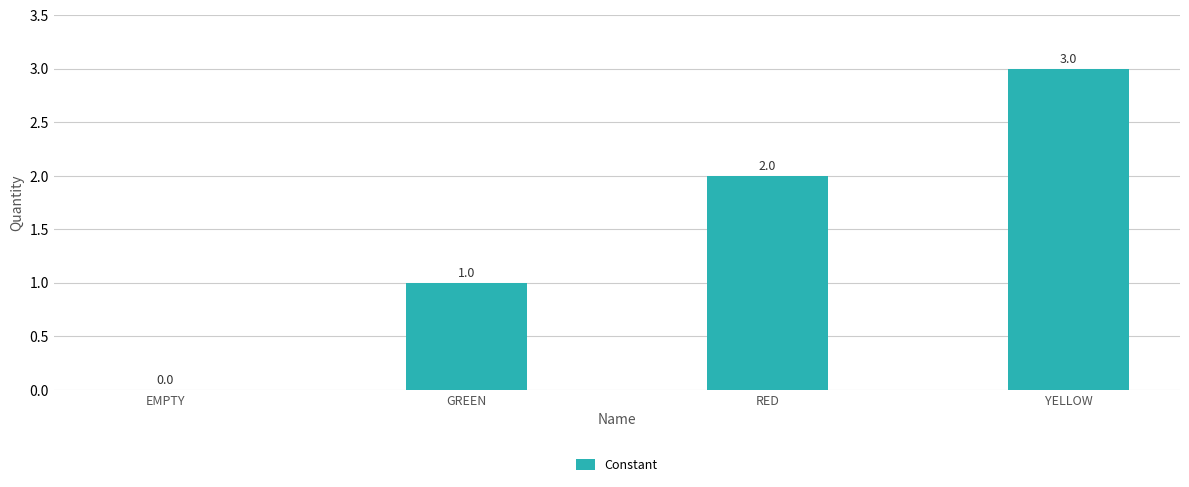

How many categories are shown in the chart?

4